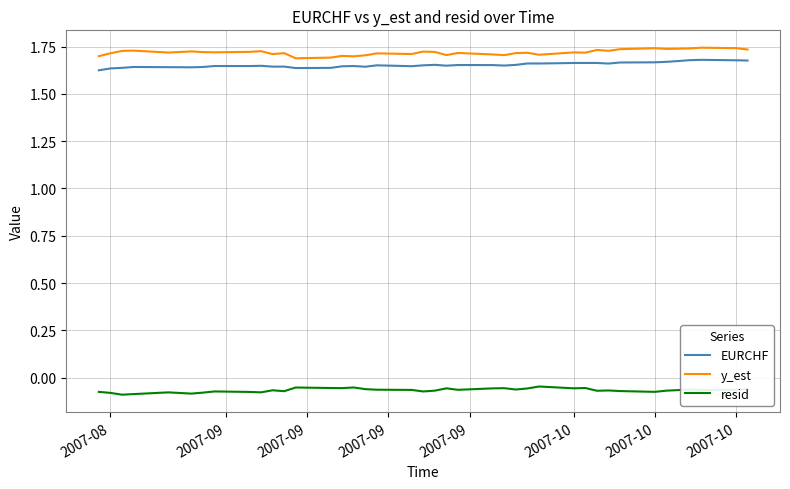

True or false: EURCHF and y_est intersect in this chart.

False